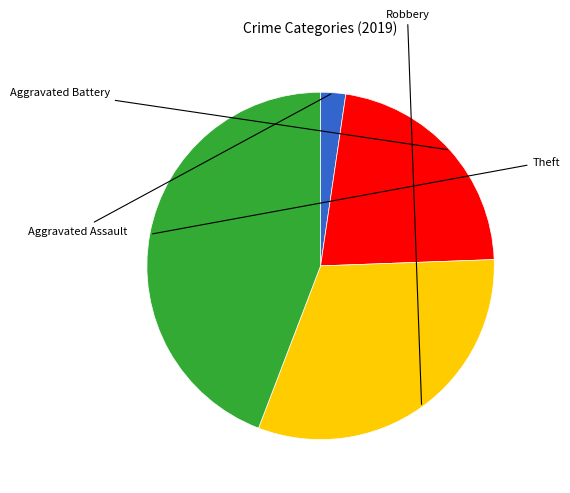

Does any single category account for the majority?

No